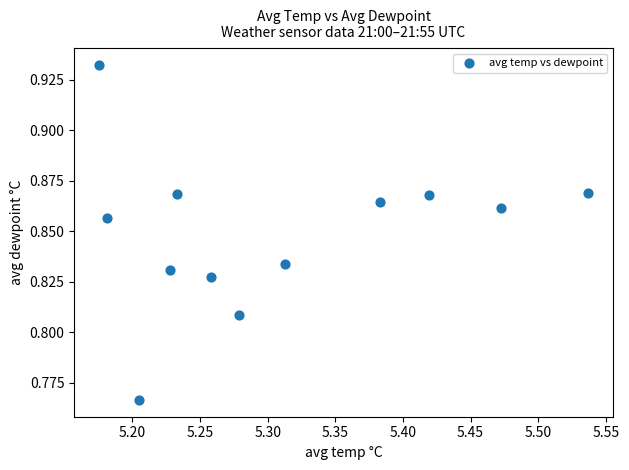

What is the range of X values (max minus min)?

0.4